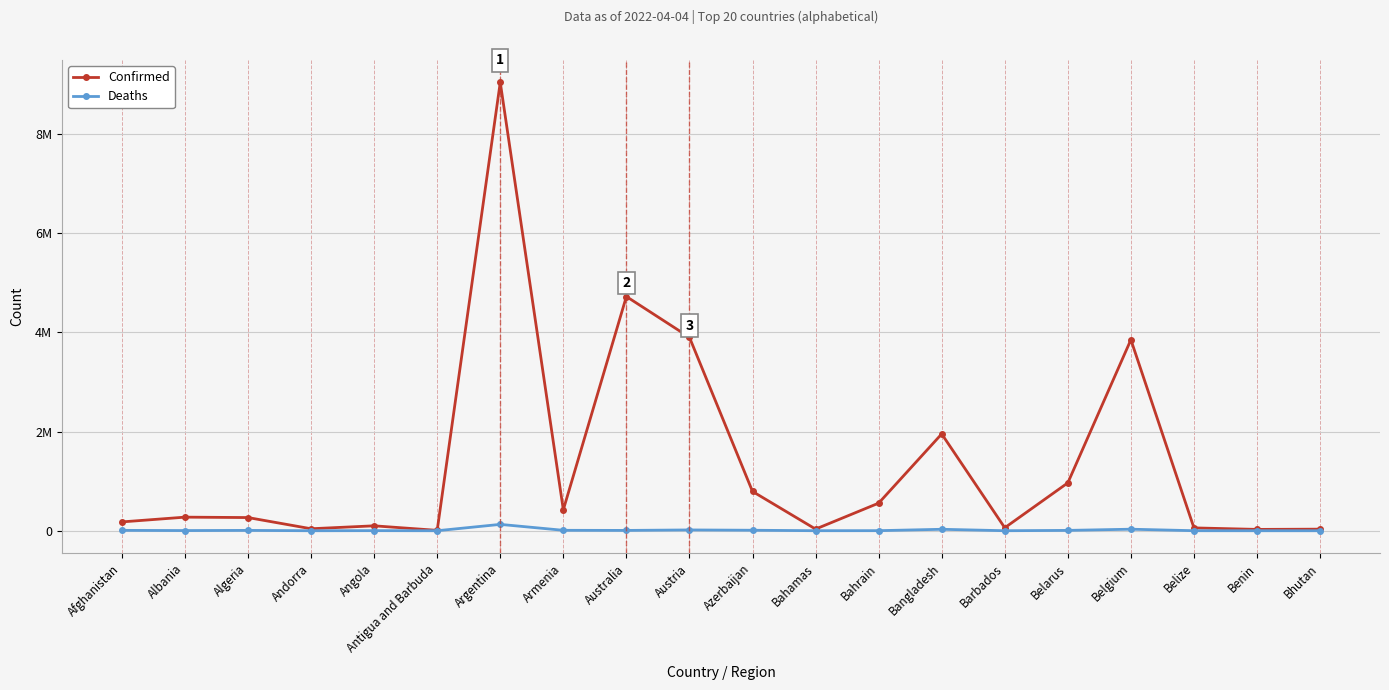

True or false: Deaths and Confirmed intersect in this chart.

False